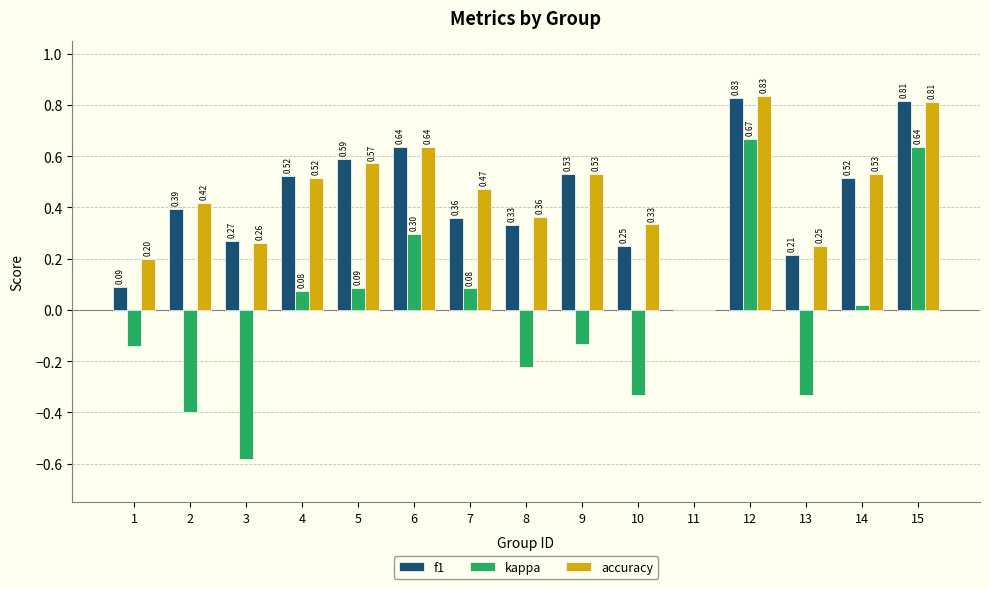

What is the spread (max minus min) of values at 3?

0.9